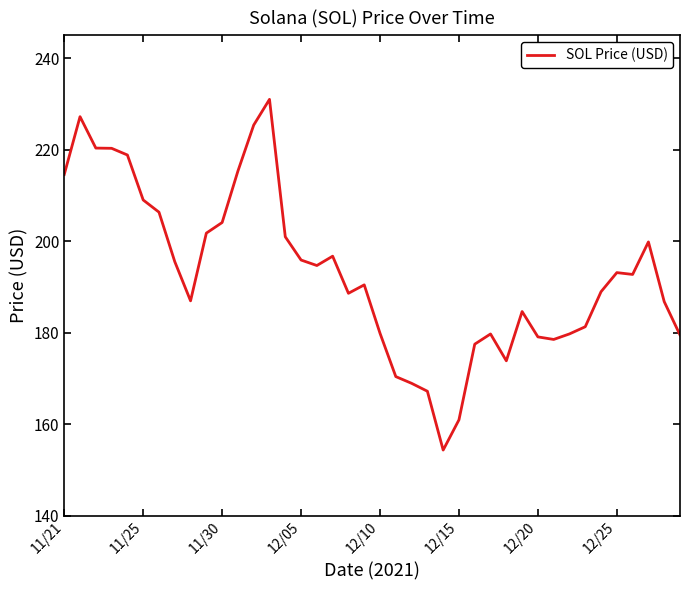

What is the greatest value displayed?

231.0